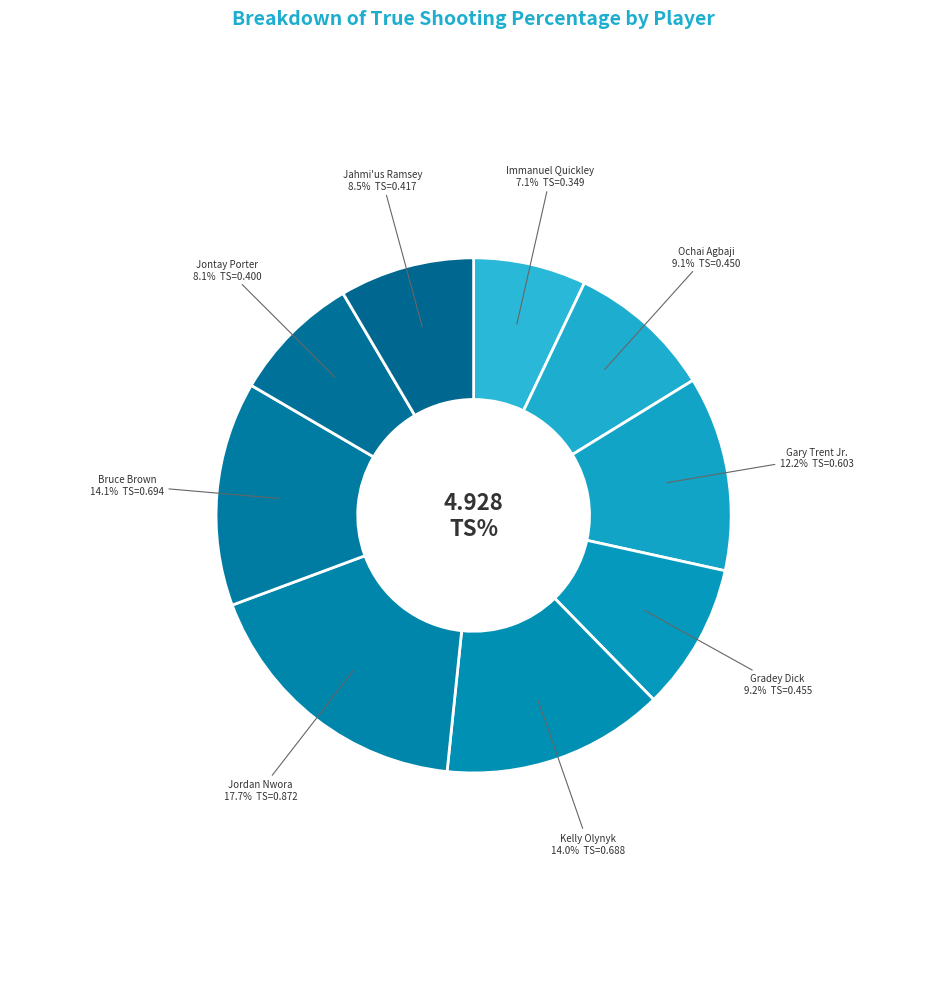

Which category has the smallest portion of the pie?

Immanuel Quickley